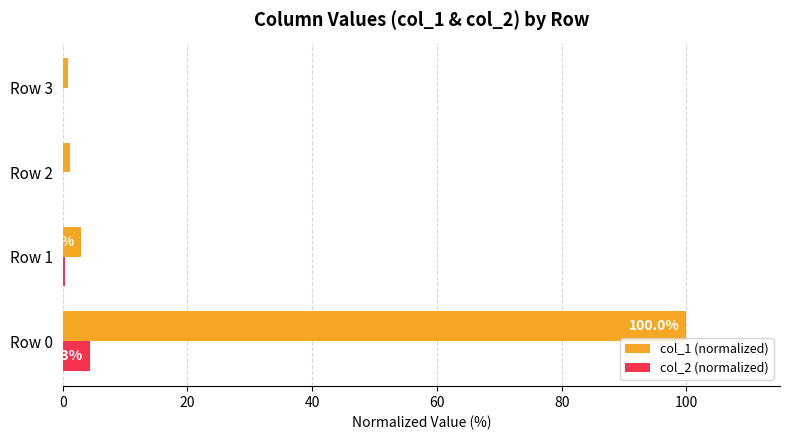

Between Row 0 and Row 1, which series saw the biggest shift?

col_1 (normalized)